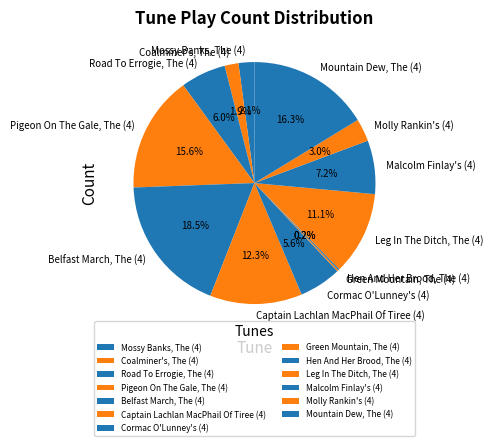

Is it true that Coalminer's, The (4) is 2% of the pie?

True